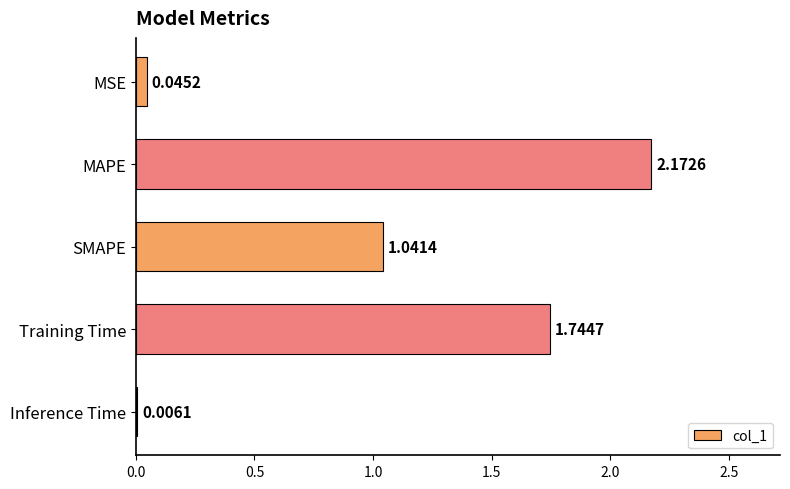

Where is the data nearest to the value 1?

SMAPE